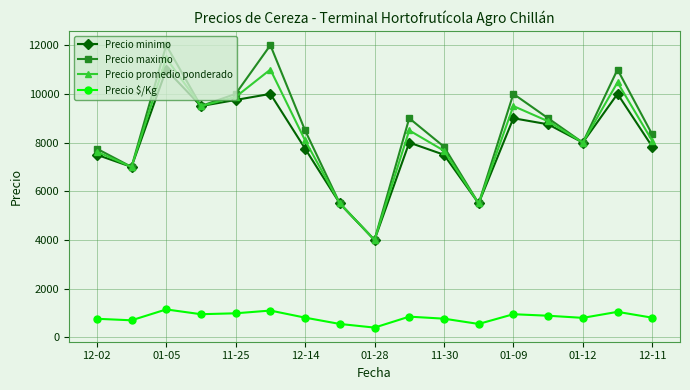

In Precio maximo, how many points are higher than both neighbors (excluding endpoints)?

5